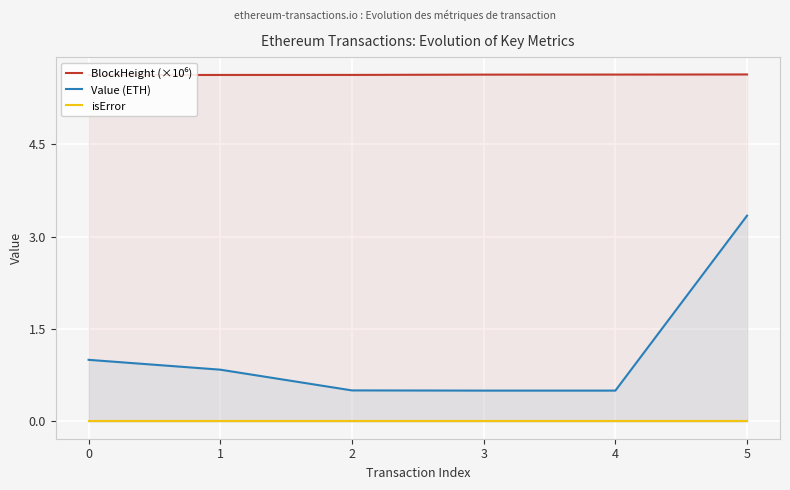

True or false: Value (ETH) has more than 0 interior local peaks.

False